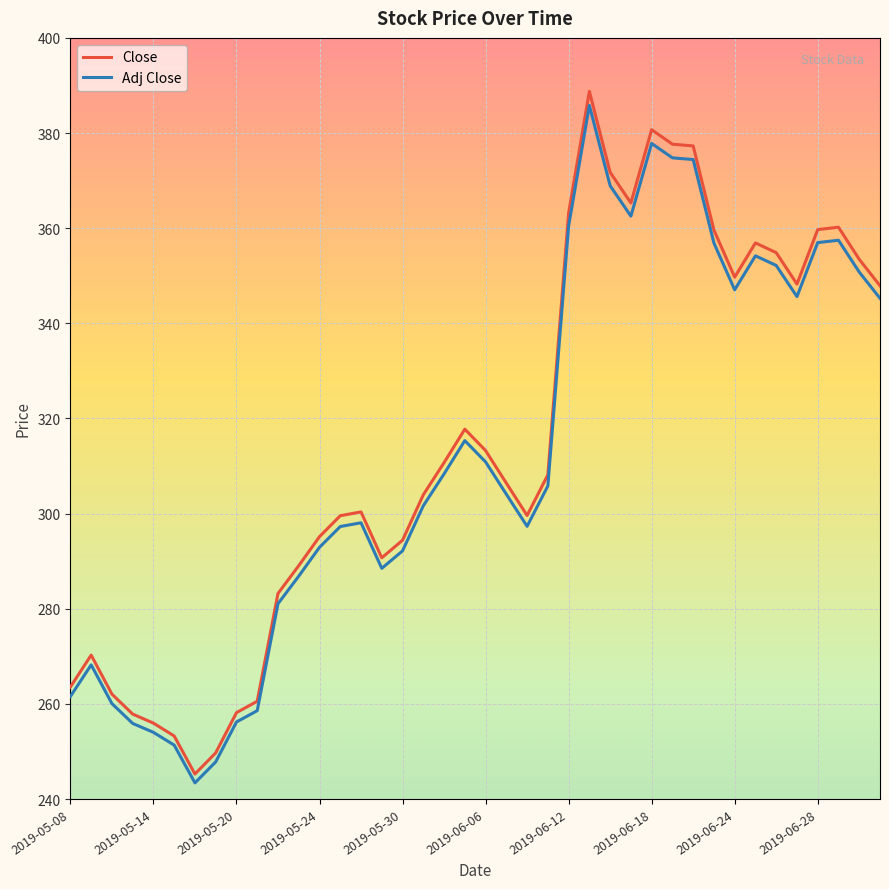

What is the difference between the maximum and minimum values in the Adj Close series?

142.4